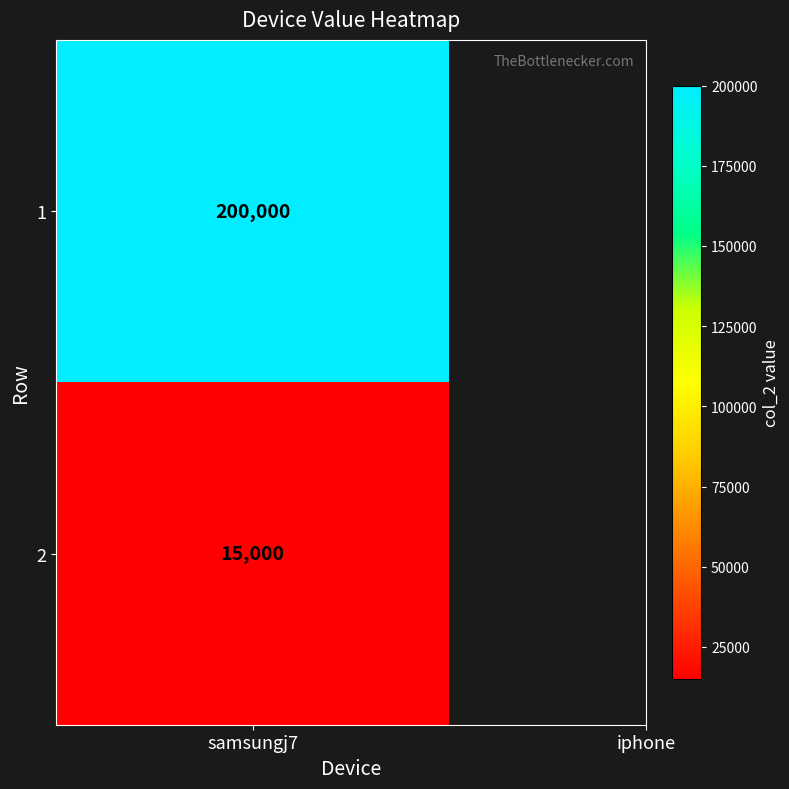

What is the sum of the values at 2 and 1?

215000